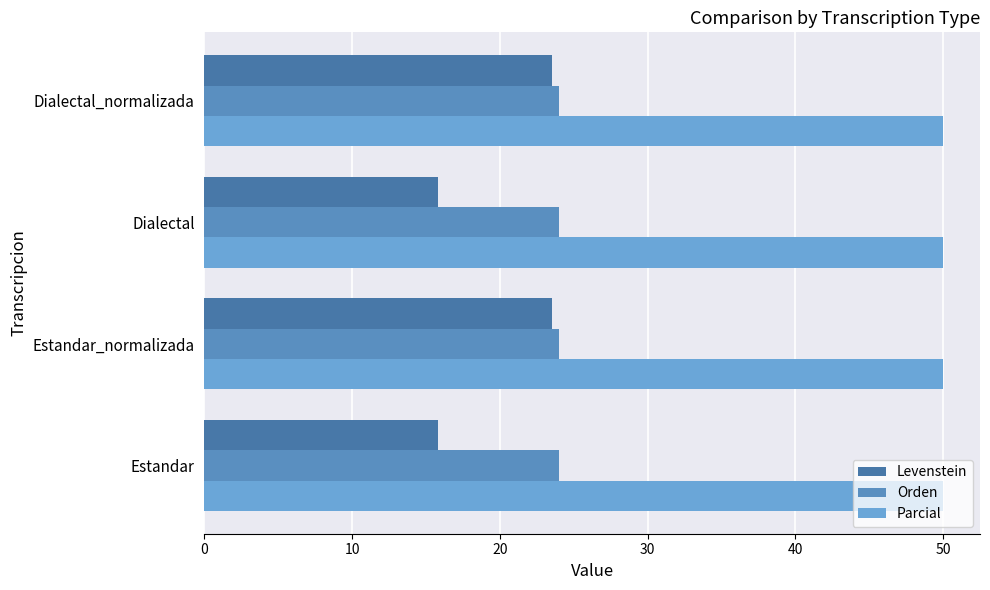

Count the number of data series in this chart.

3